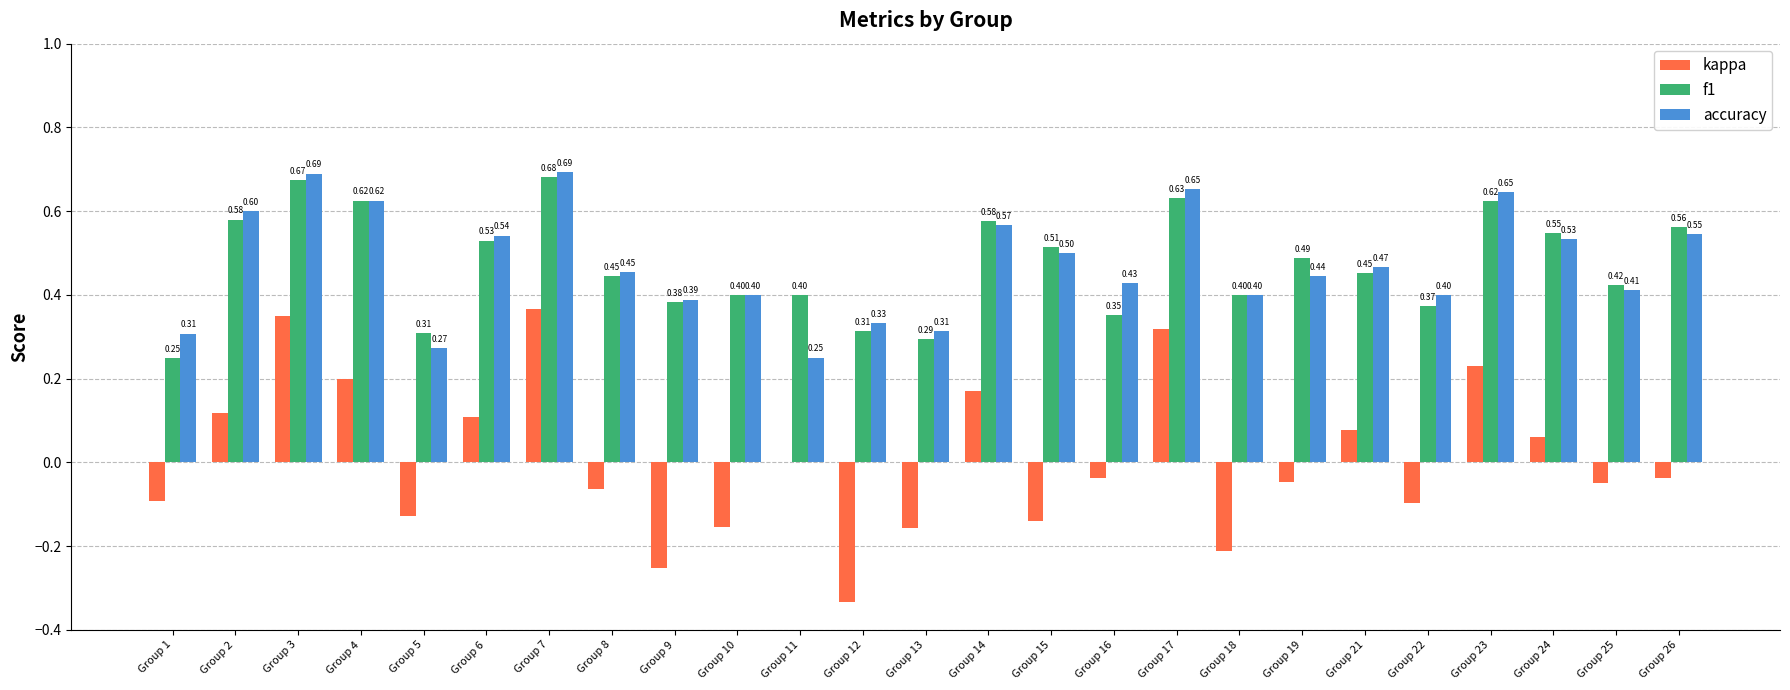

Are the bars horizontal?

No